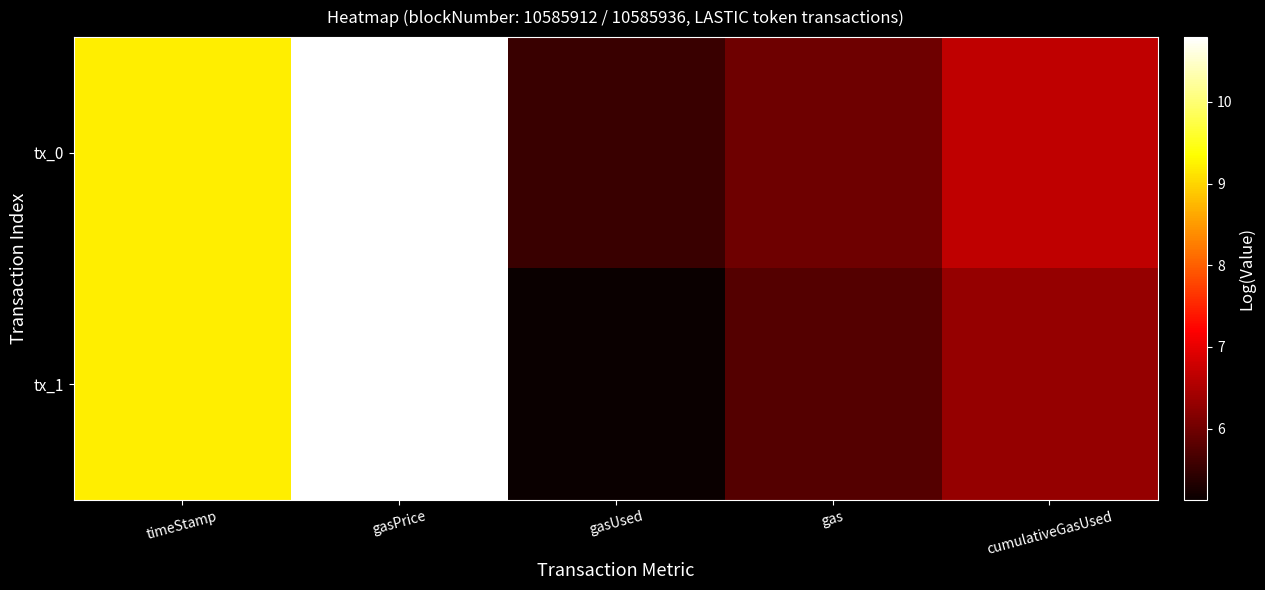

What is the greatest value displayed?

10.8